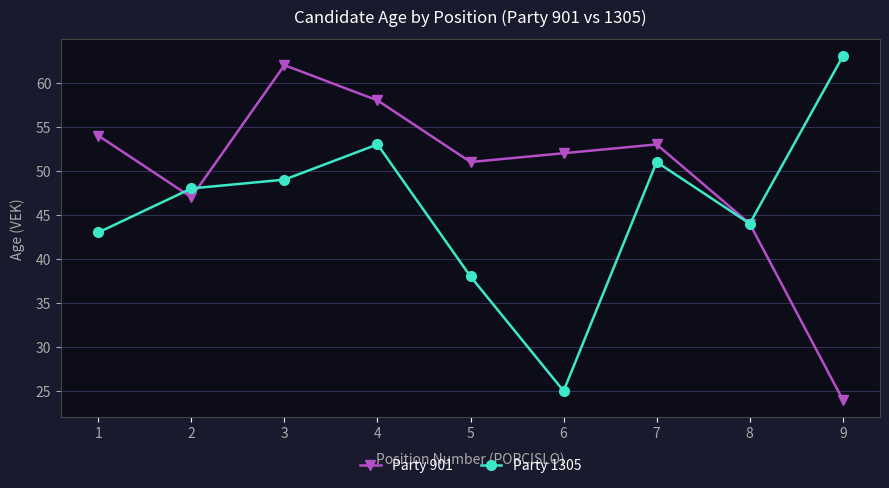

Rank the categories by Party 1305 value from lowest to highest.

6, 5, 1, 8, 2, 3, 7, 4, 9